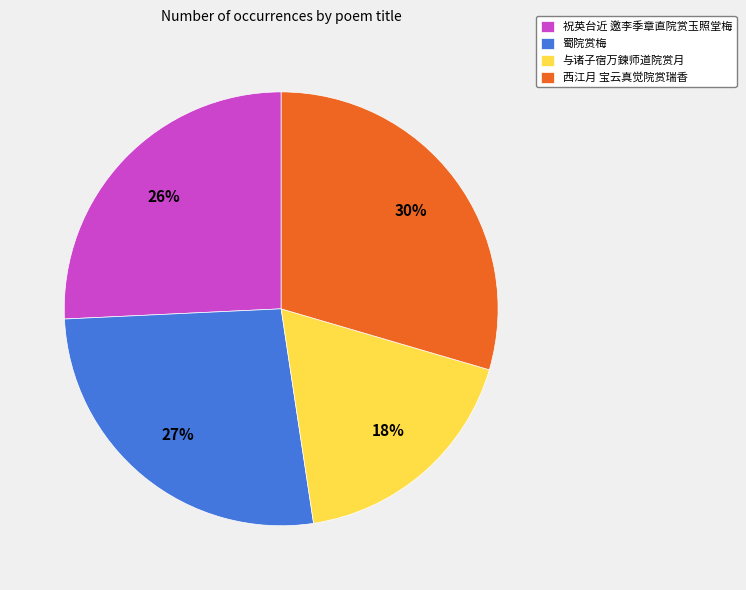

Is the sum of 蜀院赏梅 and 西江月 宝云真觉院赏瑞香 greater than half?

Yes